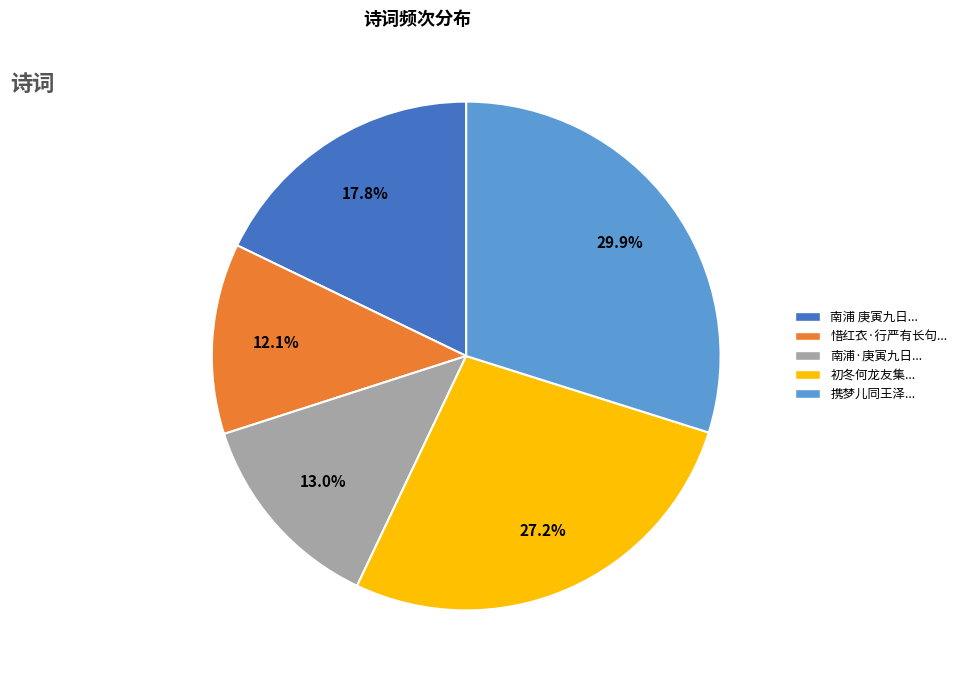

Does any single category account for the majority?

No